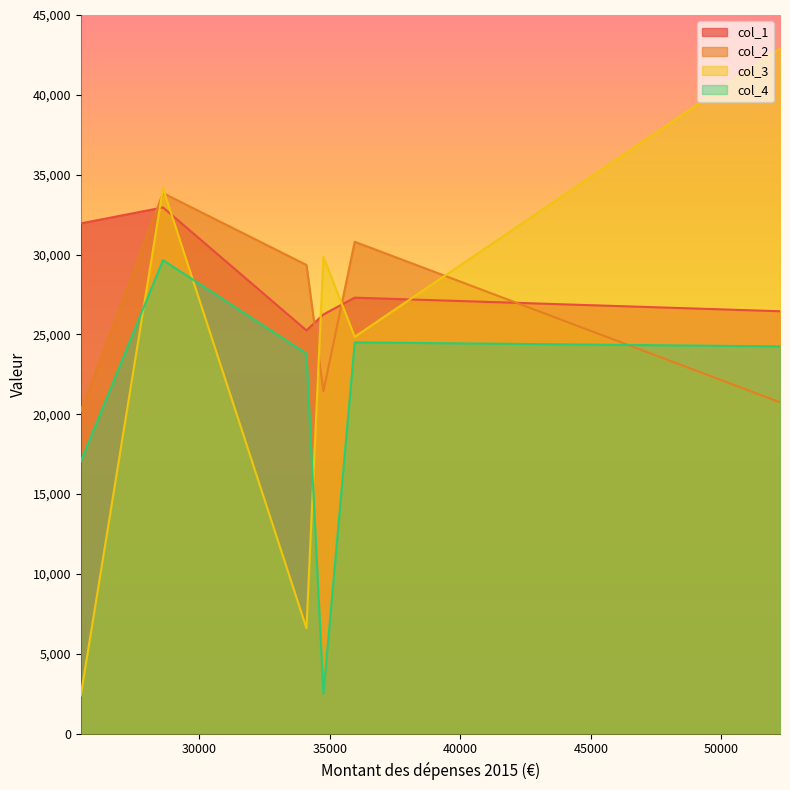

How many interior local peaks does the col_3 series have?

2